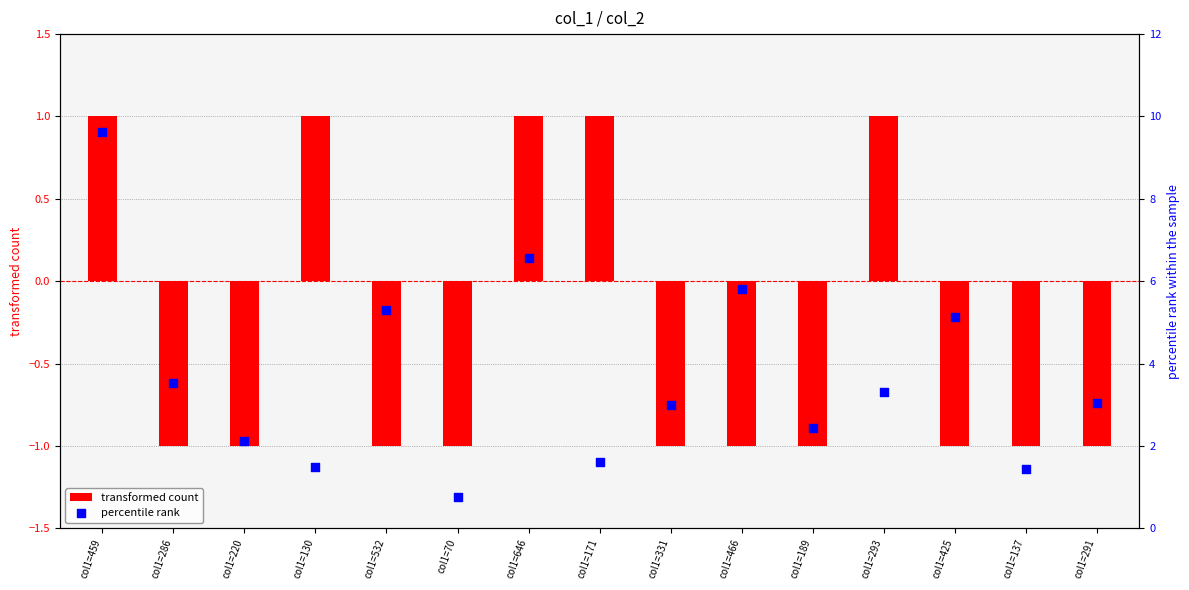

At which category is the sum across all series the highest?

col1=459